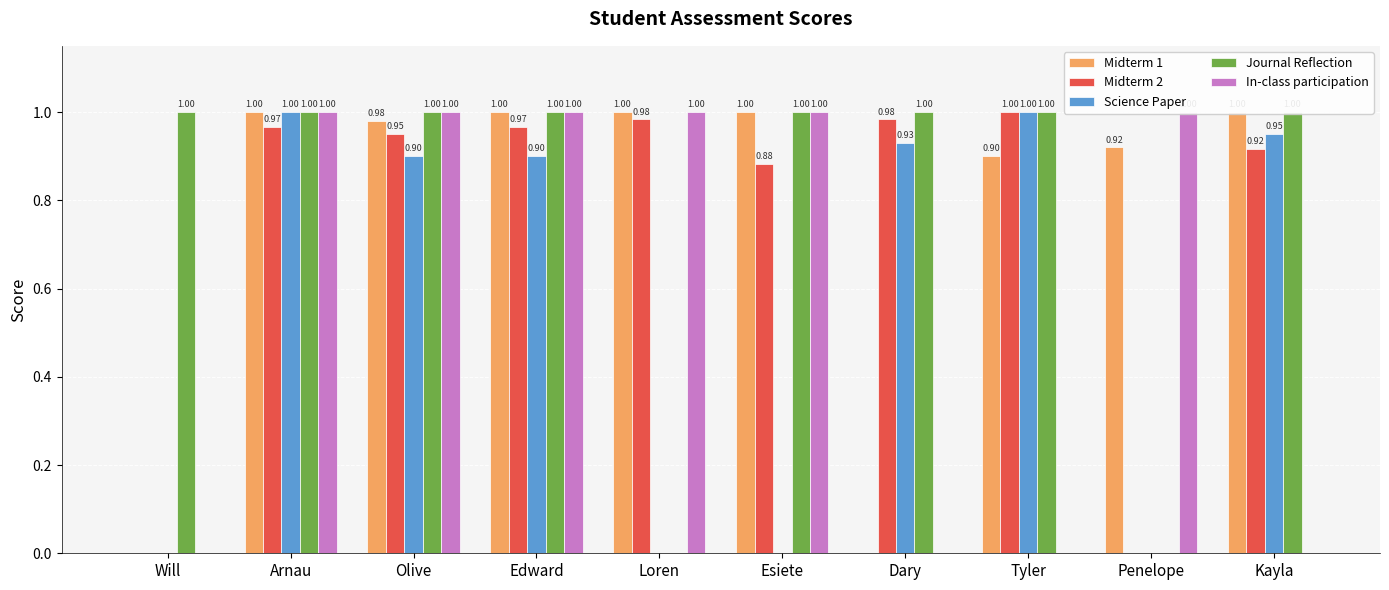

Count the number of categories in the chart.

10